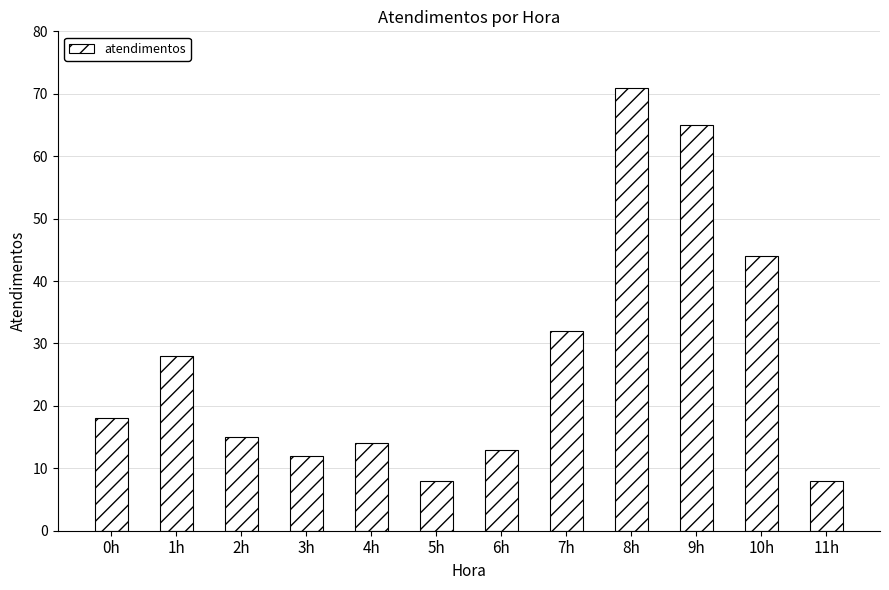

Count the number of data series in this chart.

1